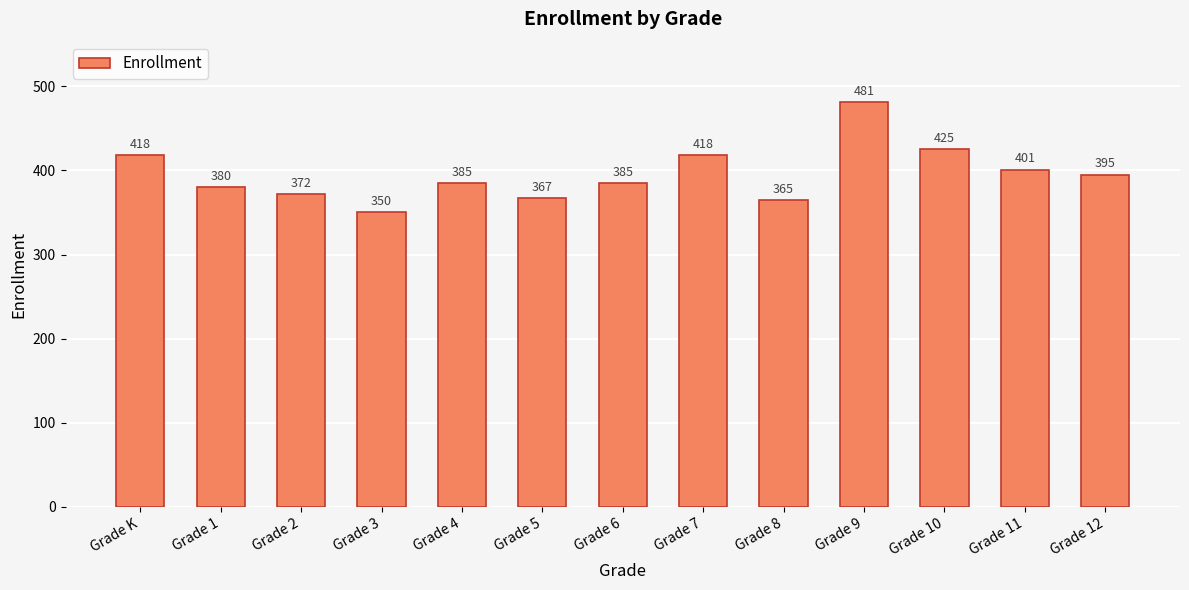

Reading left to right, list all the values displayed in this chart.

418	380	372	350	385	367	385	418	365	481	425	401	395